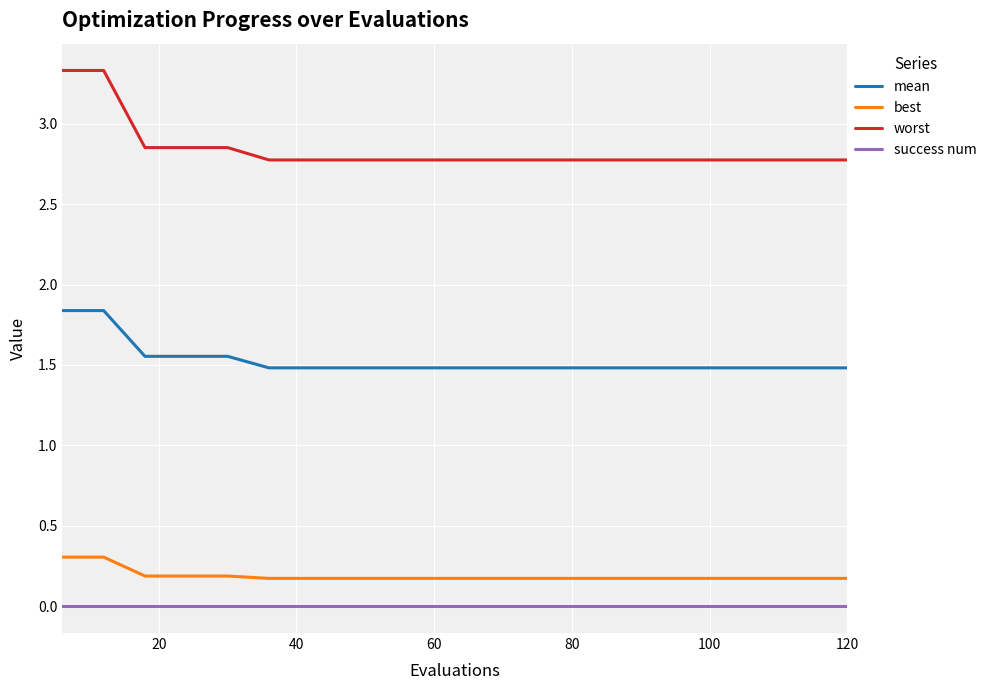

What is the lowest value of the mean series?

1.5